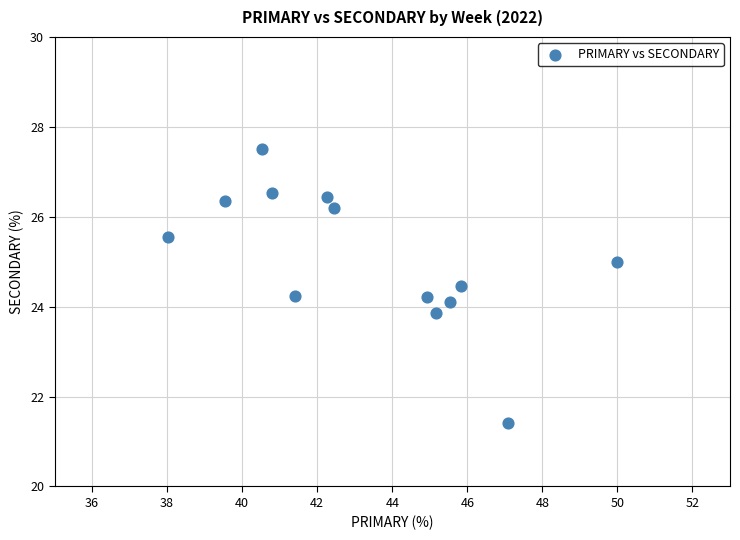

What is the range of Y values (max minus min)?

6.1